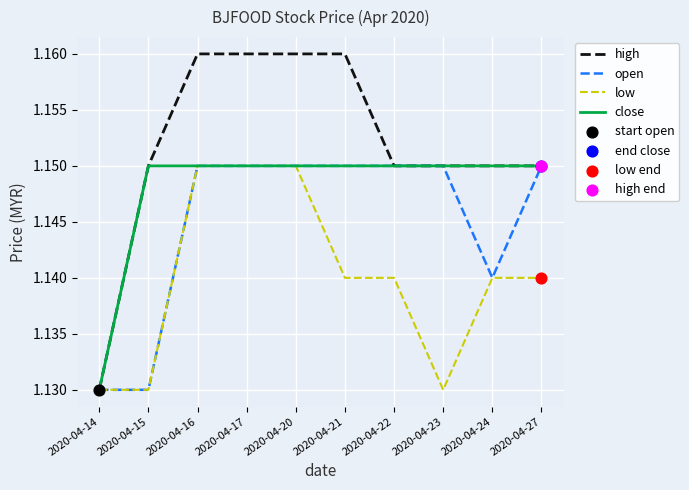

Is the value of open at 2020-04-24 greater than the value of high at 2020-04-16?

No